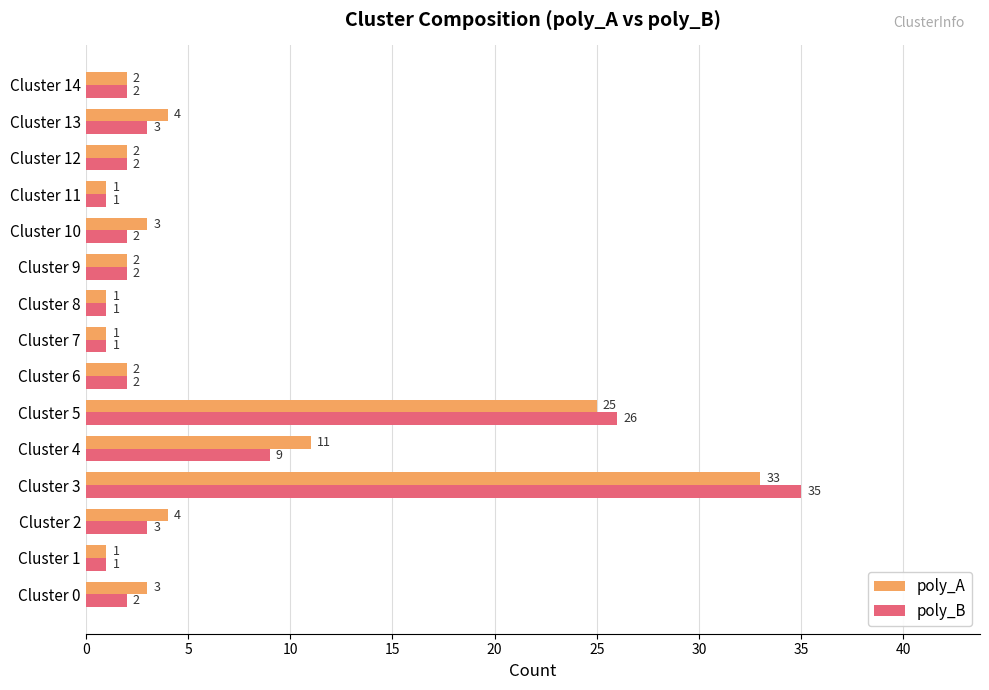

What is the difference between the second highest and second lowest values in the poly_B series?

25